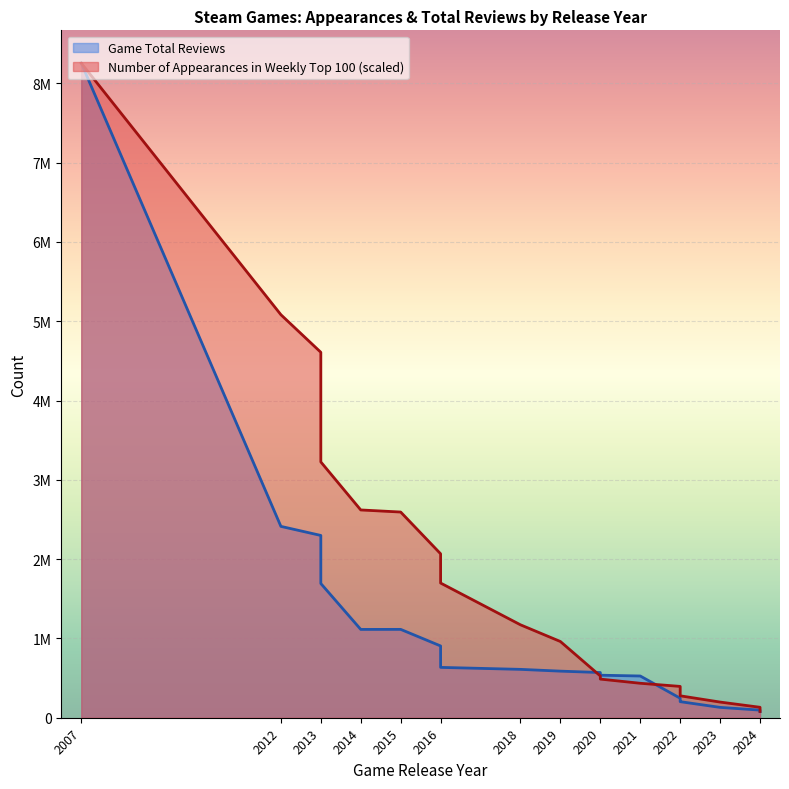

True or false: Number of Appearances in Weekly Top 100 has a value of 2594204.4 at 2015.

True